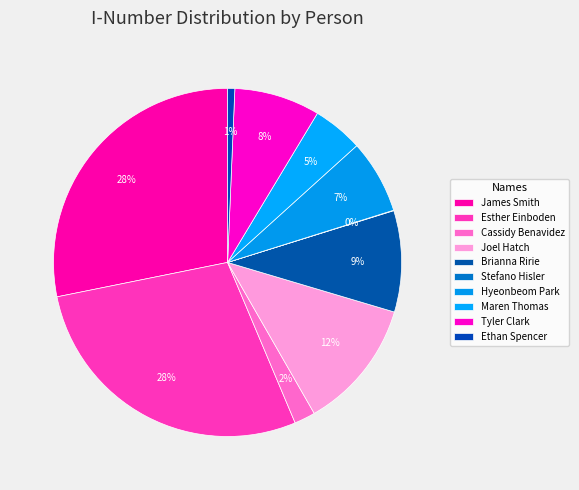

Rank the categories by value from highest to lowest.

James Smith, Esther Einboden, Joel Hatch, Brianna Ririe, Tyler Clark, Hyeonbeom Park, Maren Thomas, Cassidy Benavidez, Ethan Spencer, Stefano Hisler